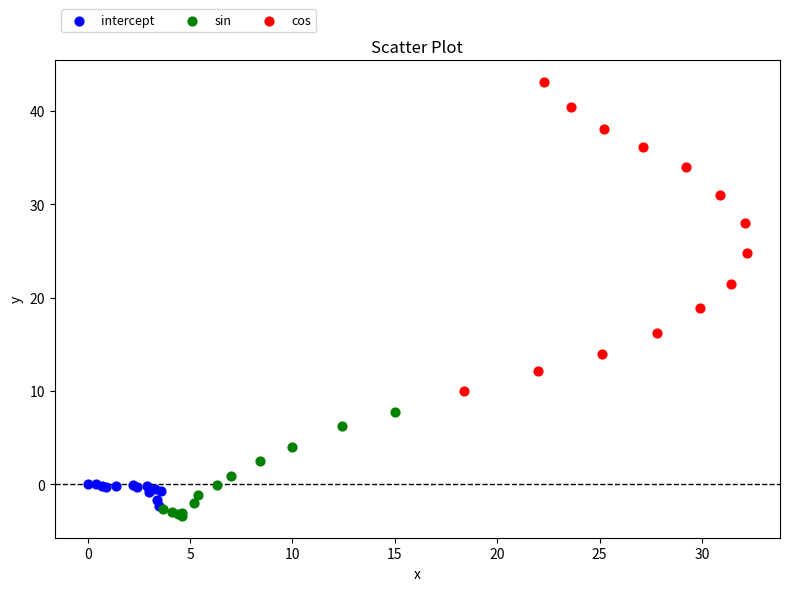

Which series has the widest spread of Y values?

cos